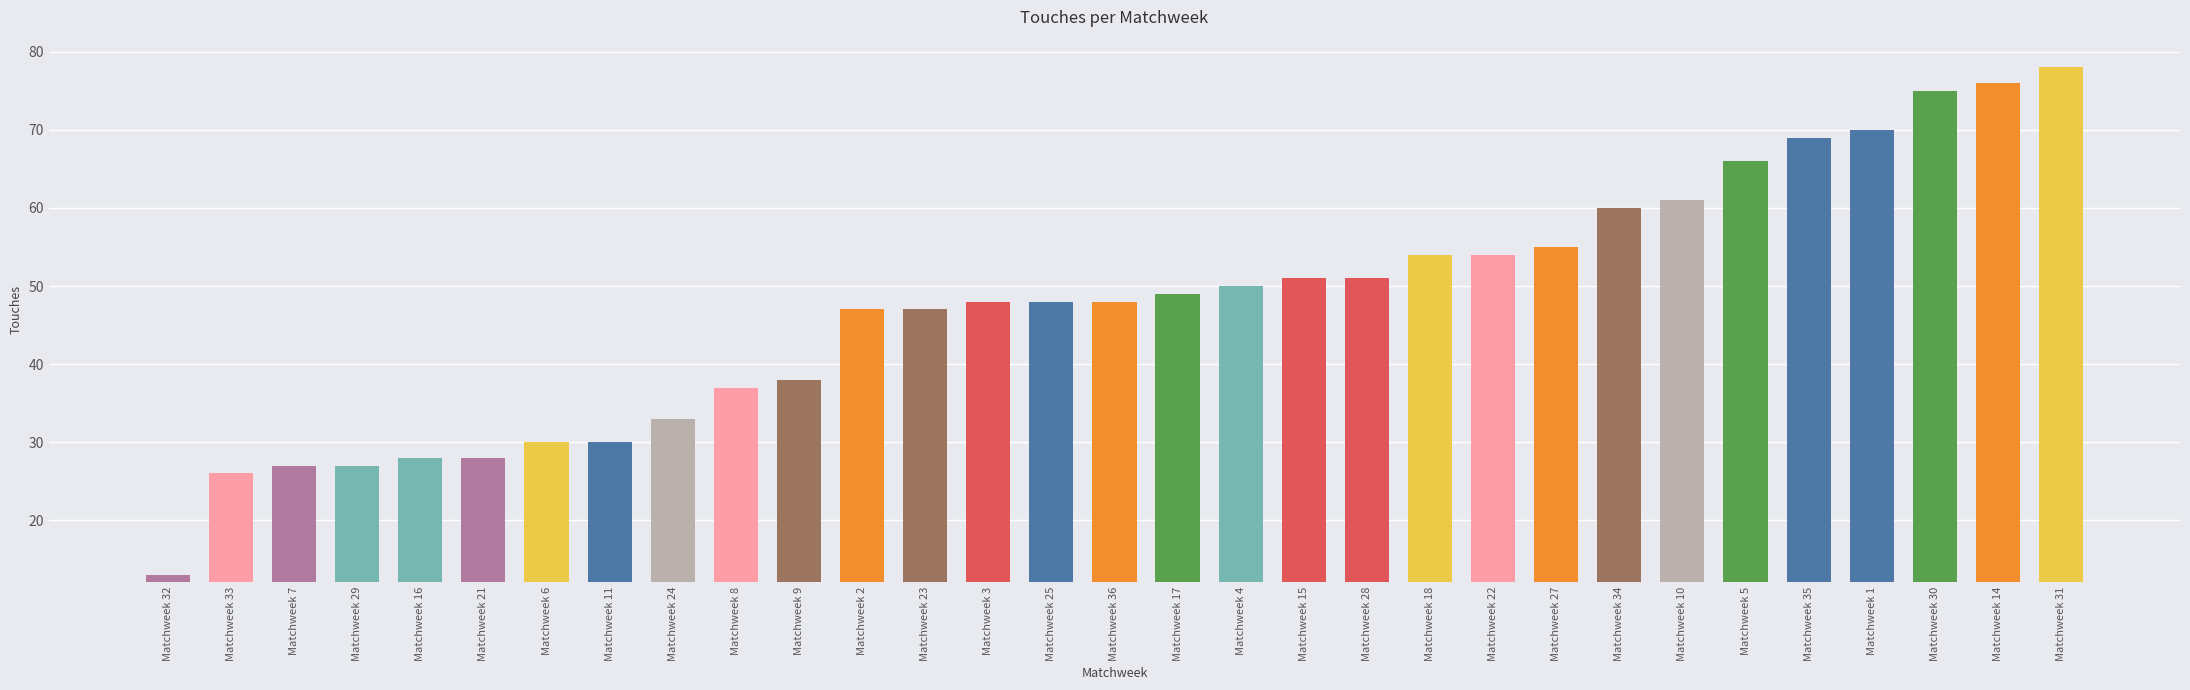

The chart shows a value of 97 at Matchweek 34. True or false?

False